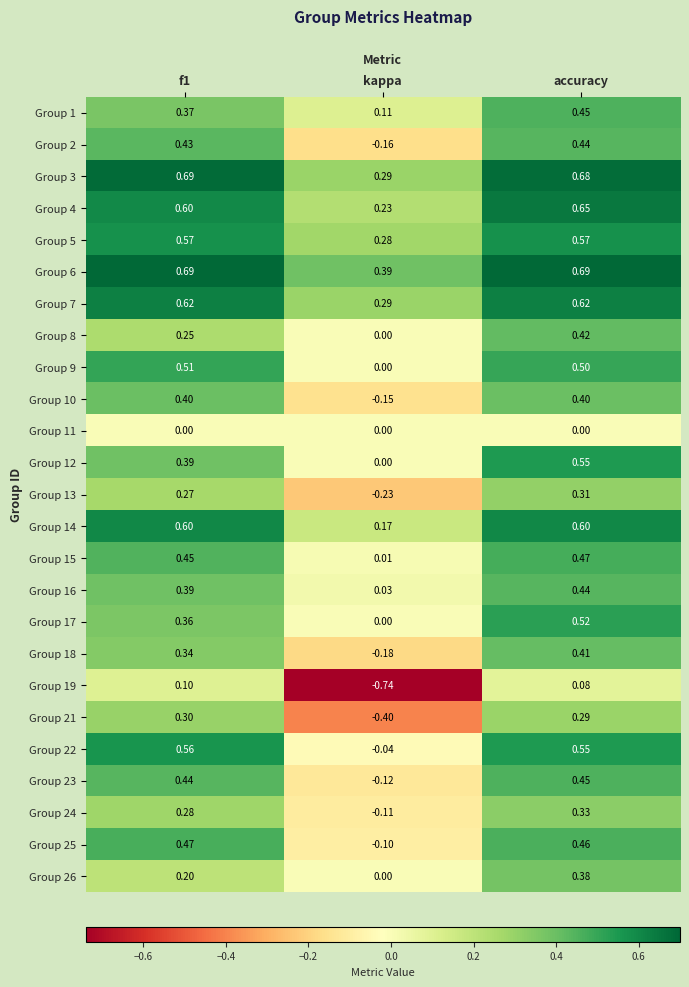

At which label is Group 23 closest to 0?

kappa